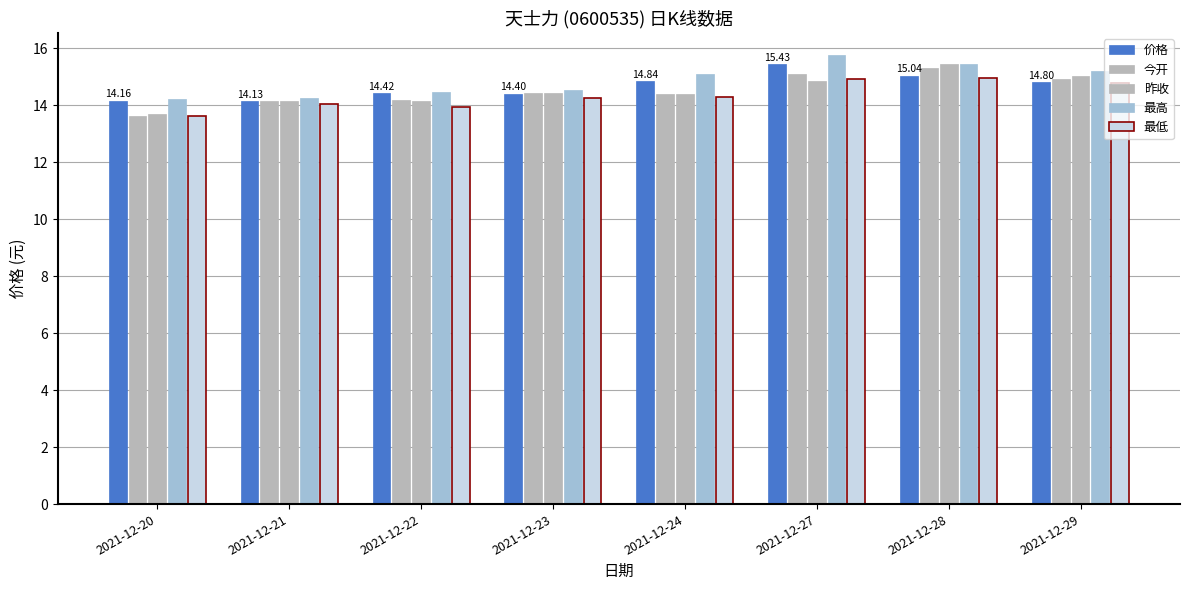

The 昨收 series shows 6.2 at 2021-12-23. True or false?

False